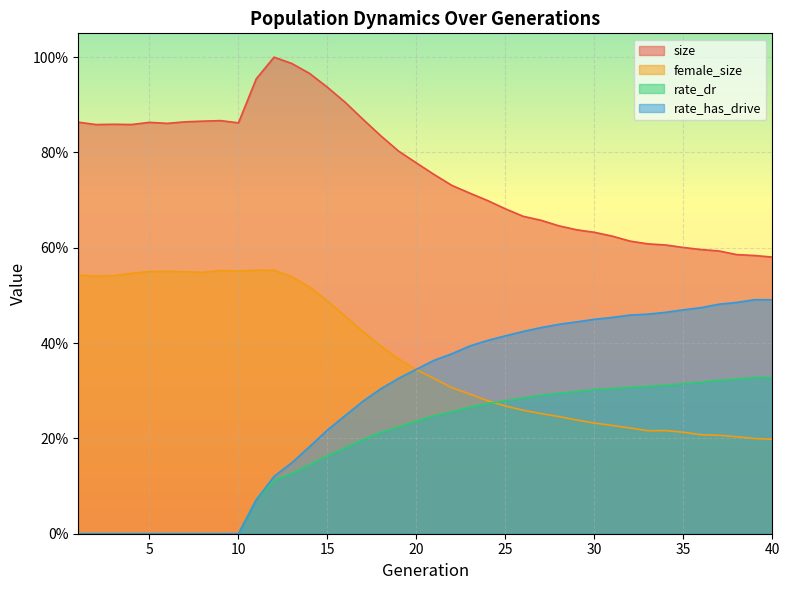

List the series in order of their peak value, lowest first.

rate_dr, rate_has_drive, female_size, size